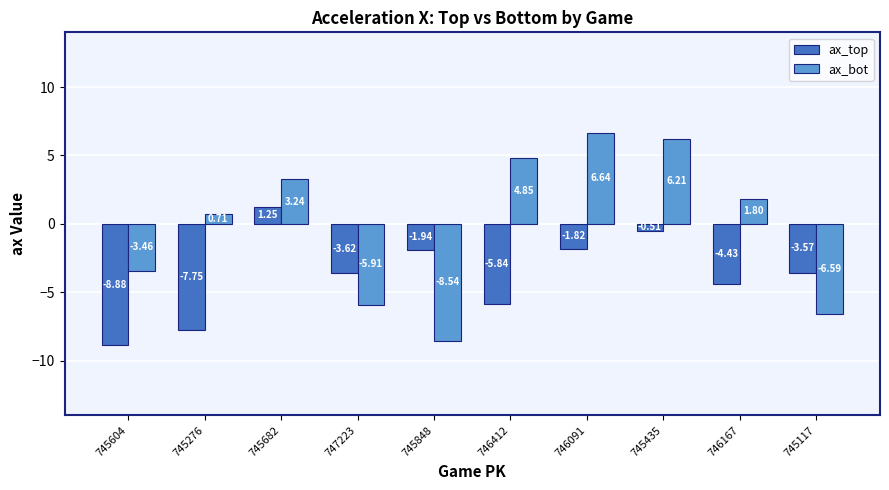

What is the difference between the maximum and minimum values in the ax_bot series?

15.2